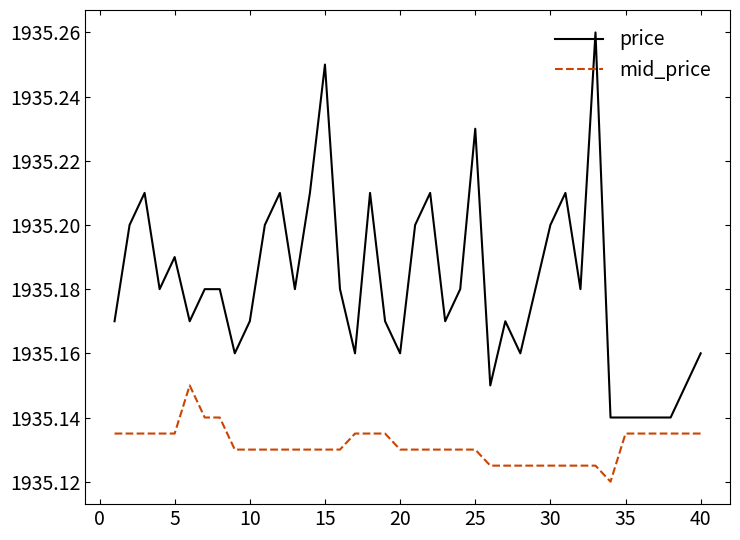

Rank the series by their maximum value, from highest to lowest.

price, mid_price